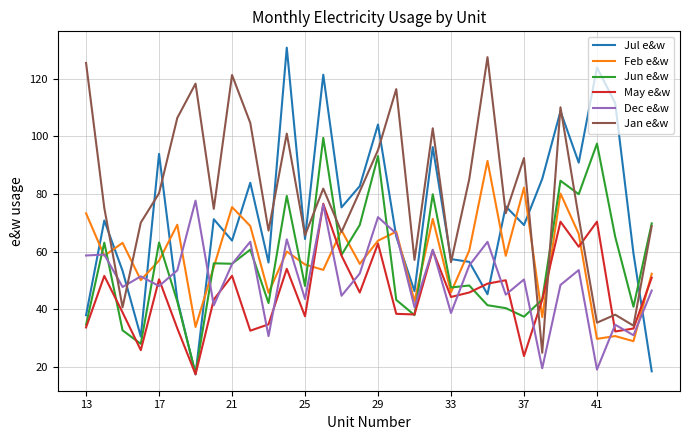

What is the smallest value displayed?

17.4